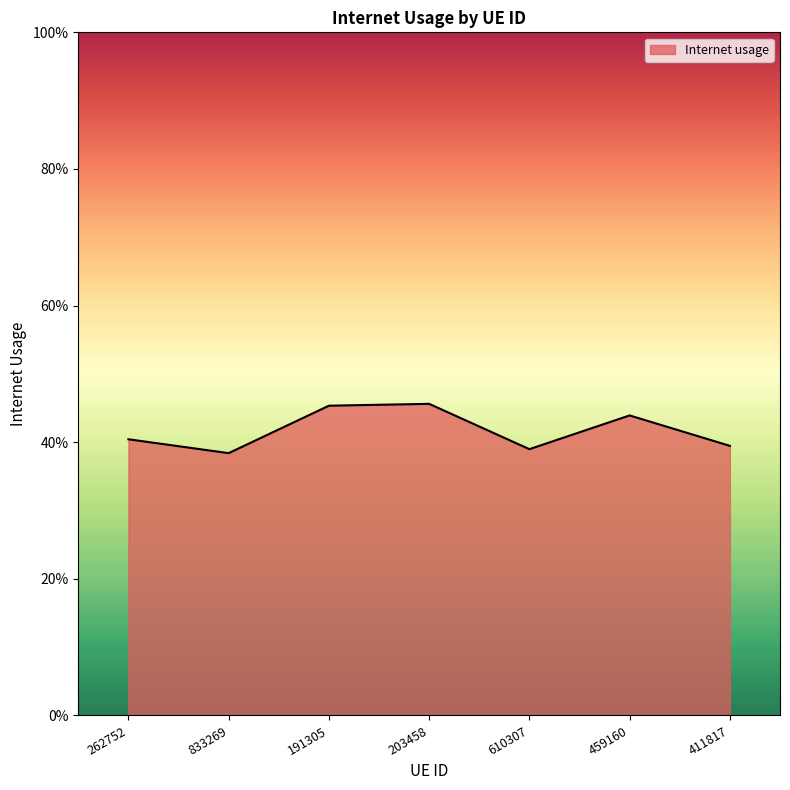

What is the sum of the values at 191305 and 411817?

0.8